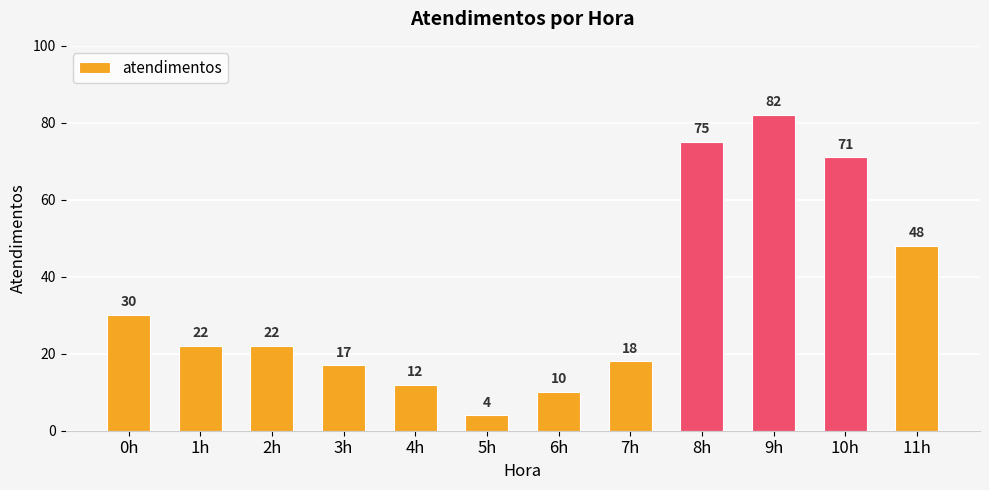

The chart shows a value of 30 at 0h. True or false?

True